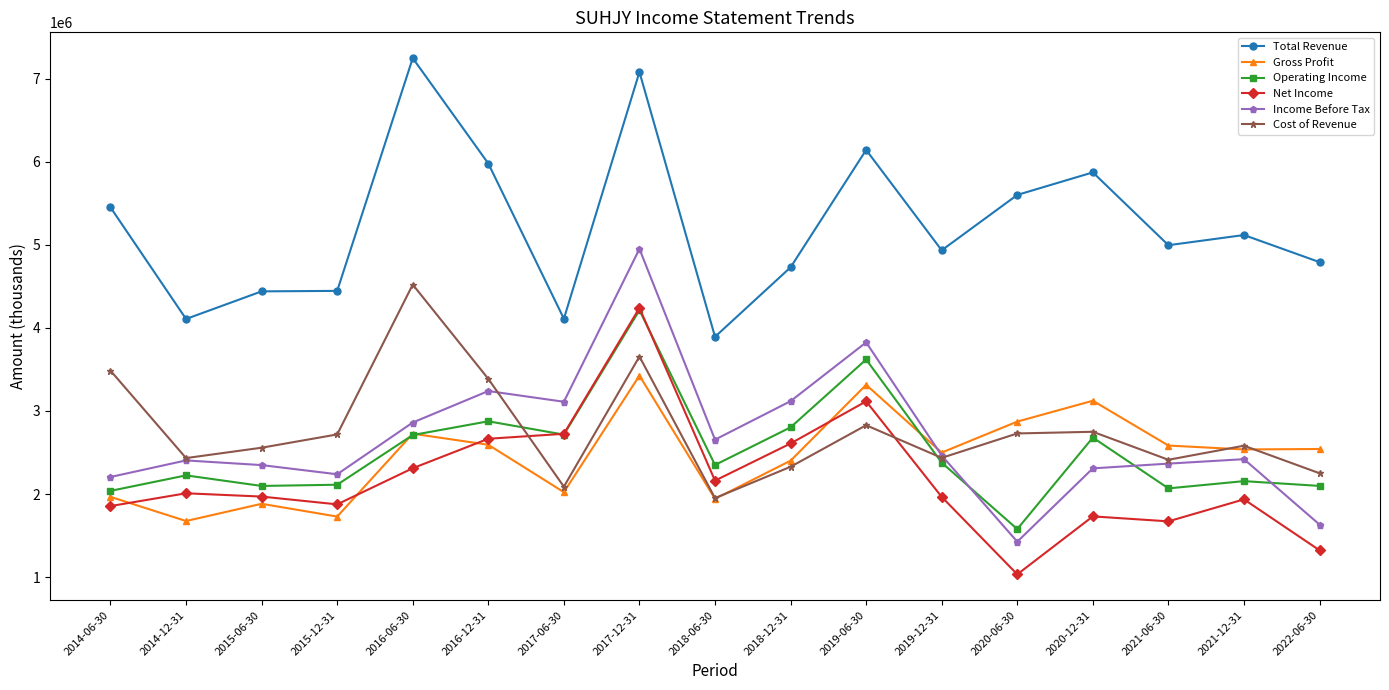

In Total Revenue, how many points are lower than both neighbors (excluding endpoints)?

5